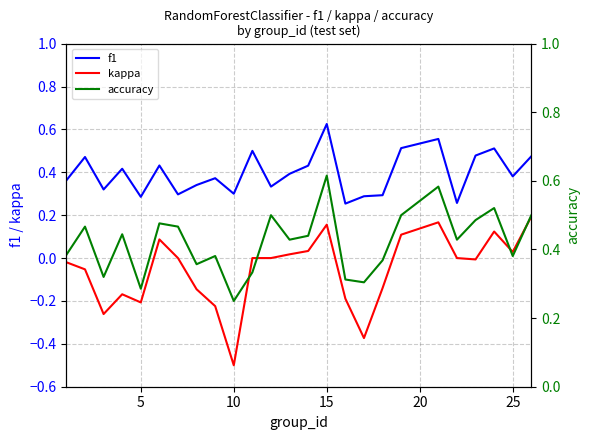

What is the minimum value for kappa?

-0.5